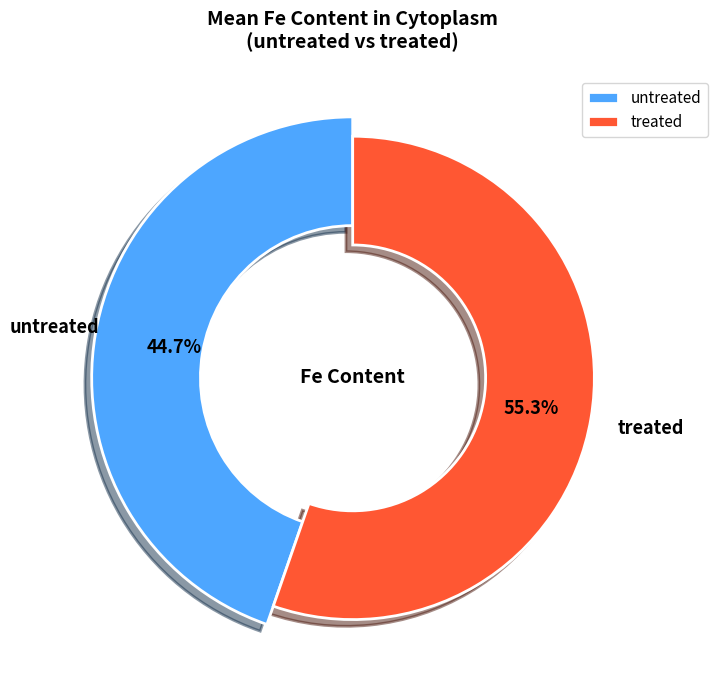

Is there any slice that represents more than half of the pie?

Yes